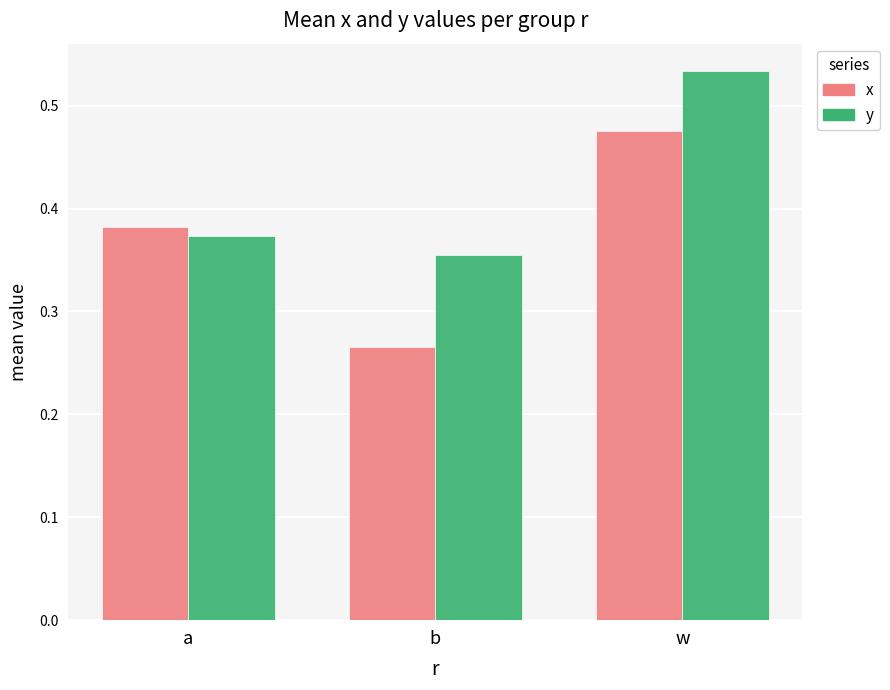

At which label is y closest to 0?

b